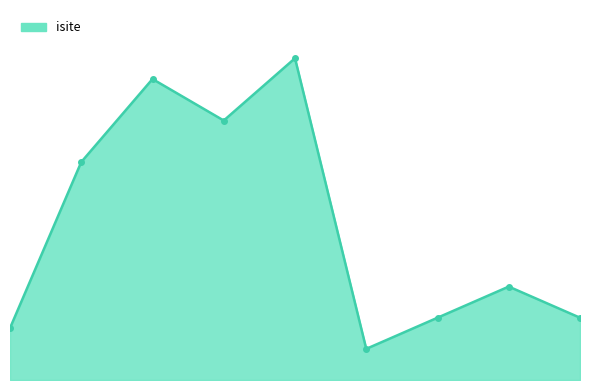

Is this an area chart (filled region under the line)?

Yes